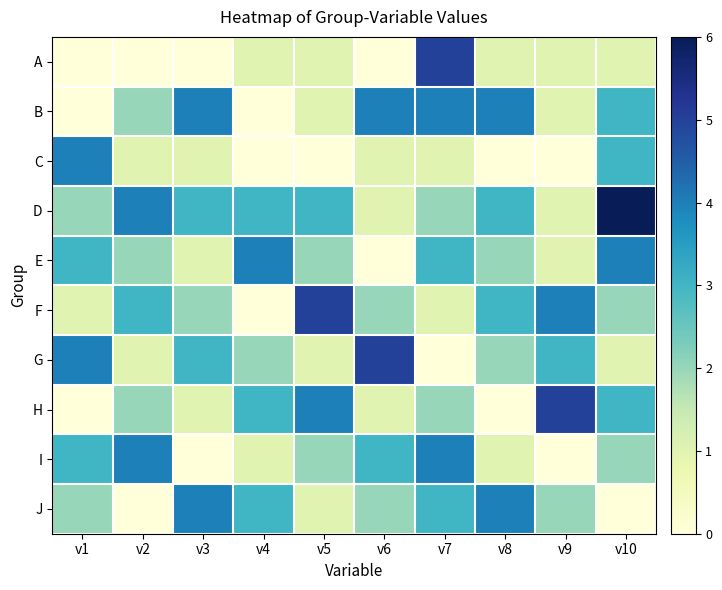

Reading left to right, list all the values displayed in this chart.

A: v1=0	v2=0	v3=0	v4=1	v5=1	v6=0	v7=5	v8=1	v9=1	v10=1
B: v1=0	v2=2	v3=4	v4=0	v5=1	v6=4	v7=4	v8=4	v9=1	v10=3
C: v1=4	v2=1	v3=1	v4=0	v5=0	v6=1	v7=1	v8=0	v9=0	v10=3
D: v1=2	v2=4	v3=3	v4=3	v5=3	v6=1	v7=2	v8=3	v9=1	v10=6
E: v1=3	v2=2	v3=1	v4=4	v5=2	v6=0	v7=3	v8=2	v9=1	v10=4
F: v1=1	v2=3	v3=2	v4=0	v5=5	v6=2	v7=1	v8=3	v9=4	v10=2
G: v1=4	v2=1	v3=3	v4=2	v5=1	v6=5	v7=0	v8=2	v9=3	v10=1
H: v1=0	v2=2	v3=1	v4=3	v5=4	v6=1	v7=2	v8=0	v9=5	v10=3
I: v1=3	v2=4	v3=0	v4=1	v5=2	v6=3	v7=4	v8=1	v9=0	v10=2
J: v1=2	v2=0	v3=4	v4=3	v5=1	v6=2	v7=3	v8=4	v9=2	v10=0